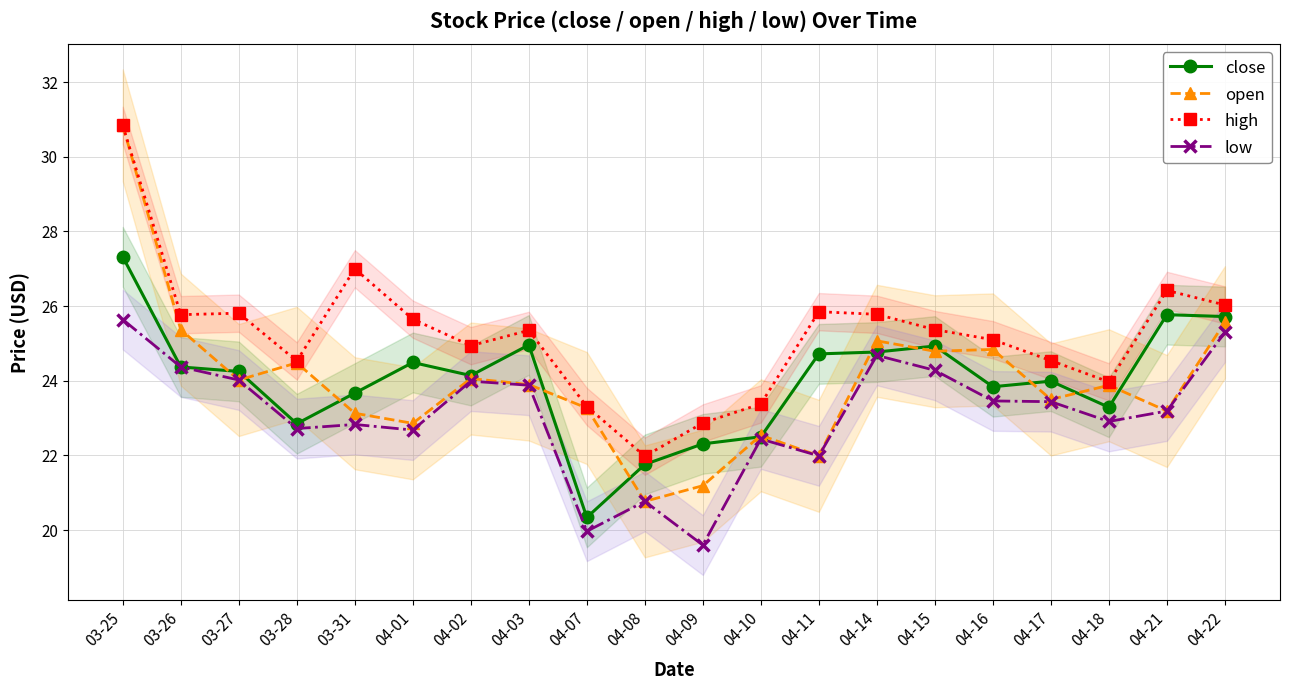

At which category does high reach its first local valley?

03-26